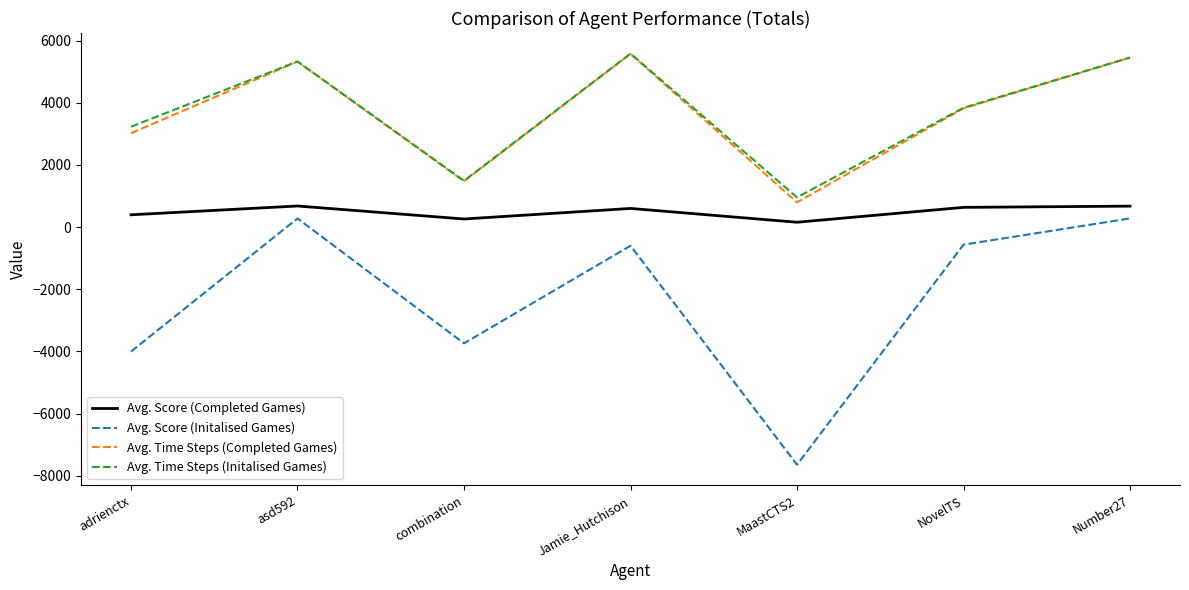

Is the value of Avg. Time Steps (Completed Games) at asd592 greater than the value of Avg. Score (Initalised Games) at adrienctx?

Yes